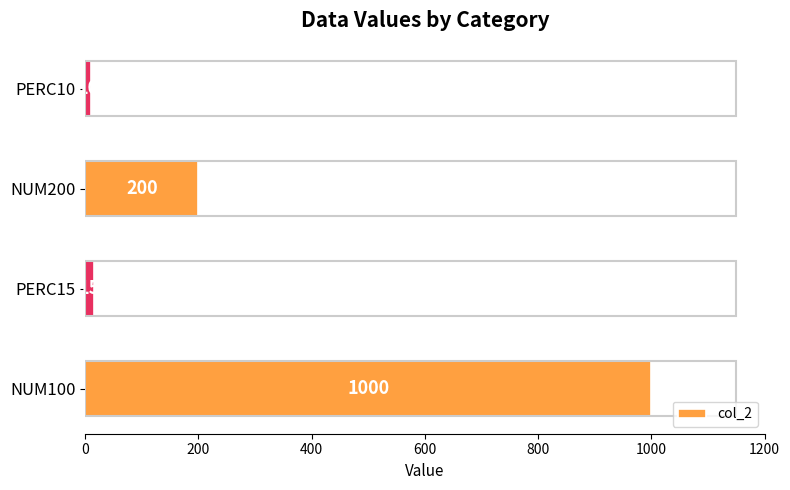

The value at PERC15 is 15. True or false?

True